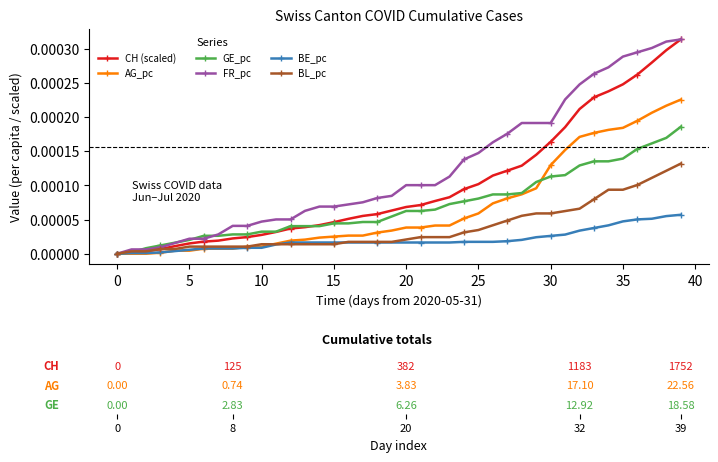

Which series has the largest total across all categories?

FR_pc